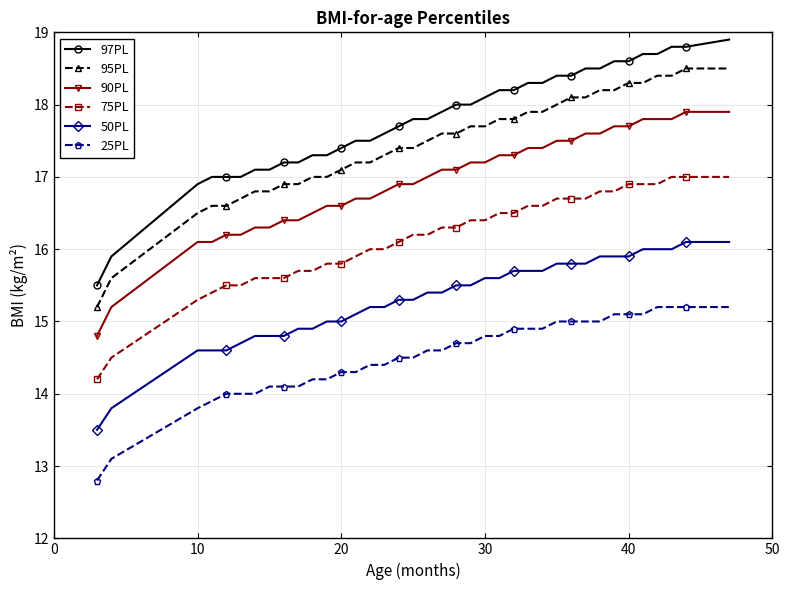

What is the difference between the maximum and second lowest values in the 25PL series?

2.1